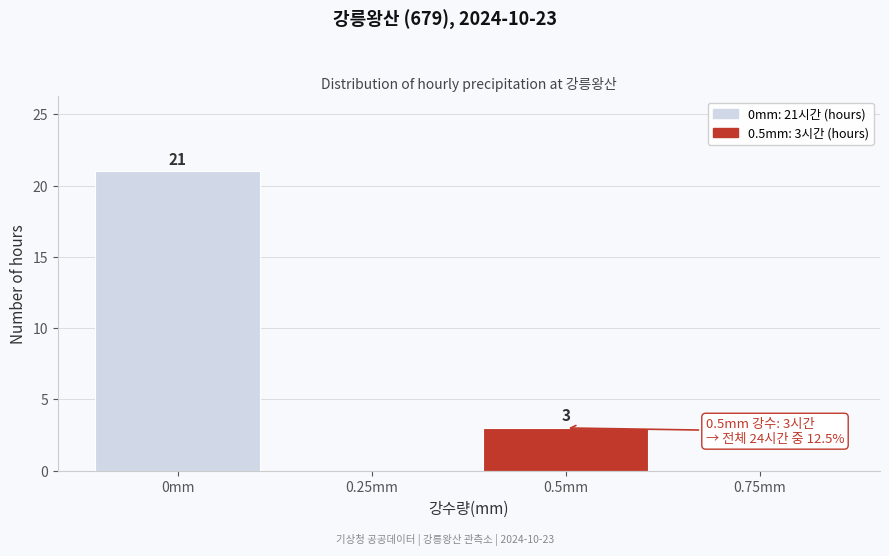

Reading right to left, extract all data points from this chart.

0.75mm=0	0.5mm=3	0.25mm=0	0mm=21